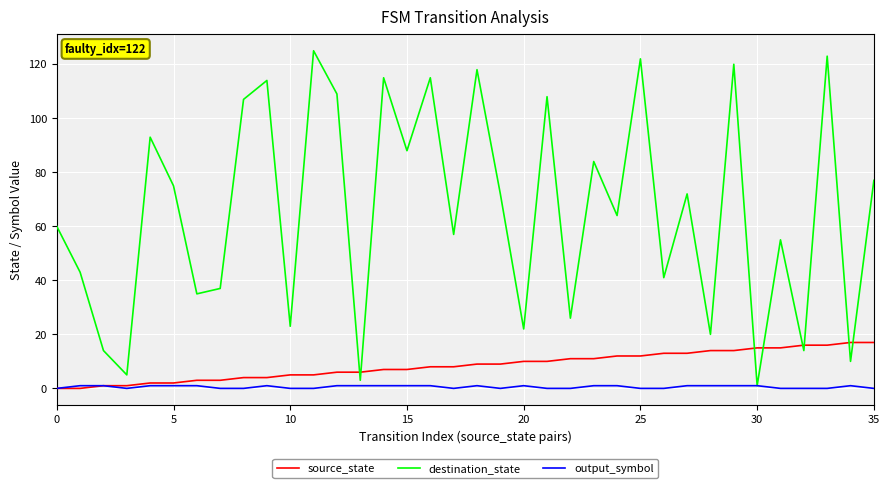

What is the maximum value for destination_state?

125